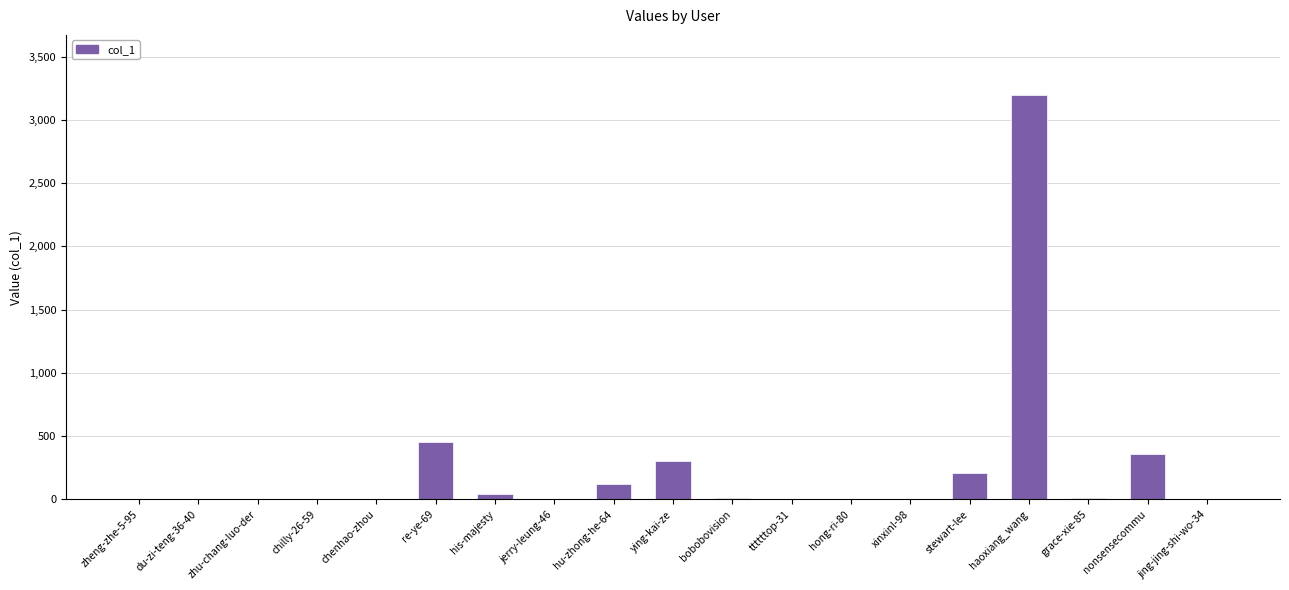

What is the sum of the values at zhu-chang-luo-der and xinxinl-98?

2